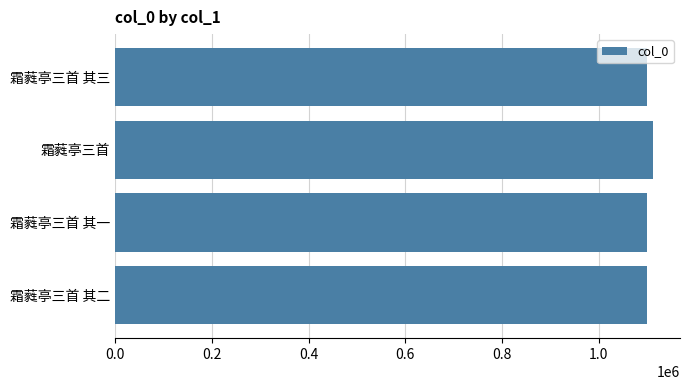

What is the maximum value shown in the chart?

1111951